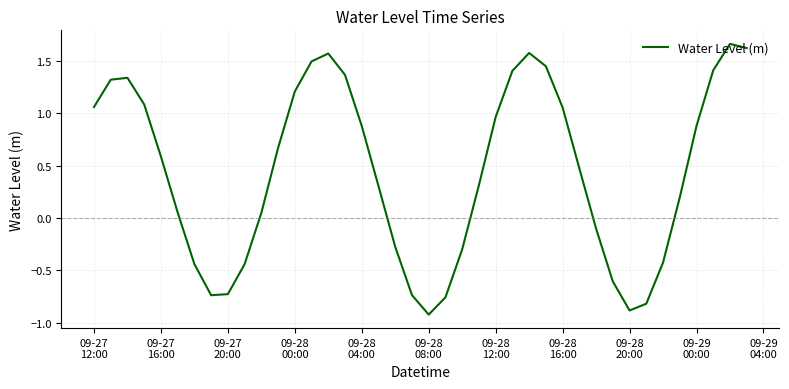

What is the difference between the maximum and minimum values?

2.6